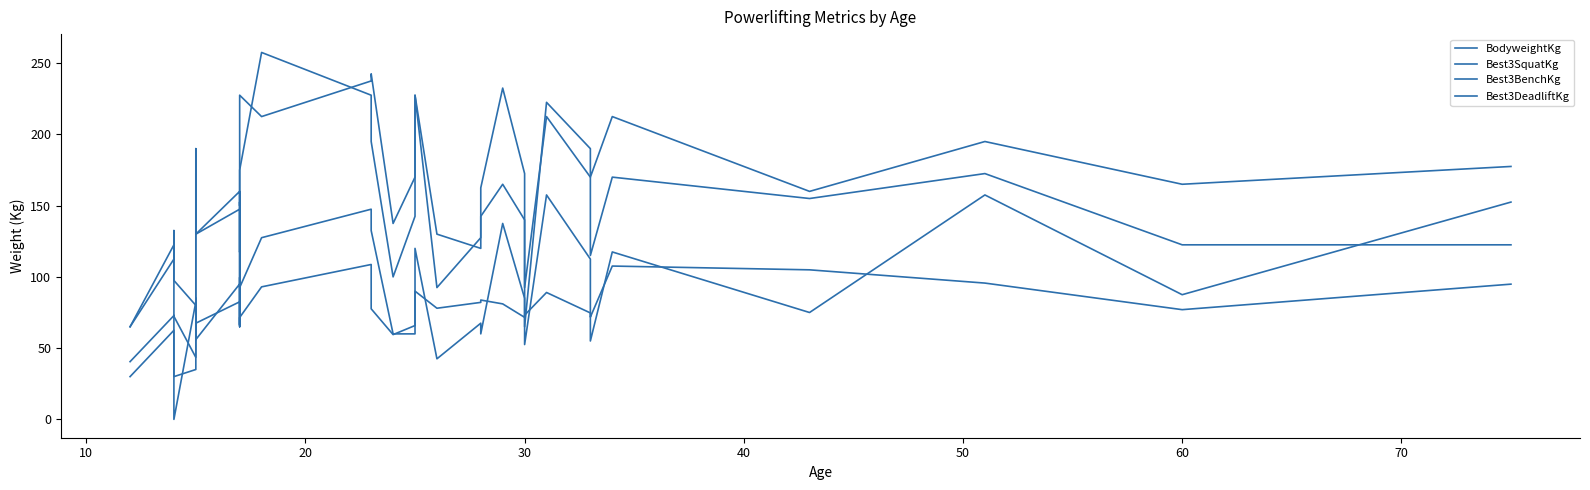

True or false: Best3DeadliftKg and Best3BenchKg intersect in this chart.

False